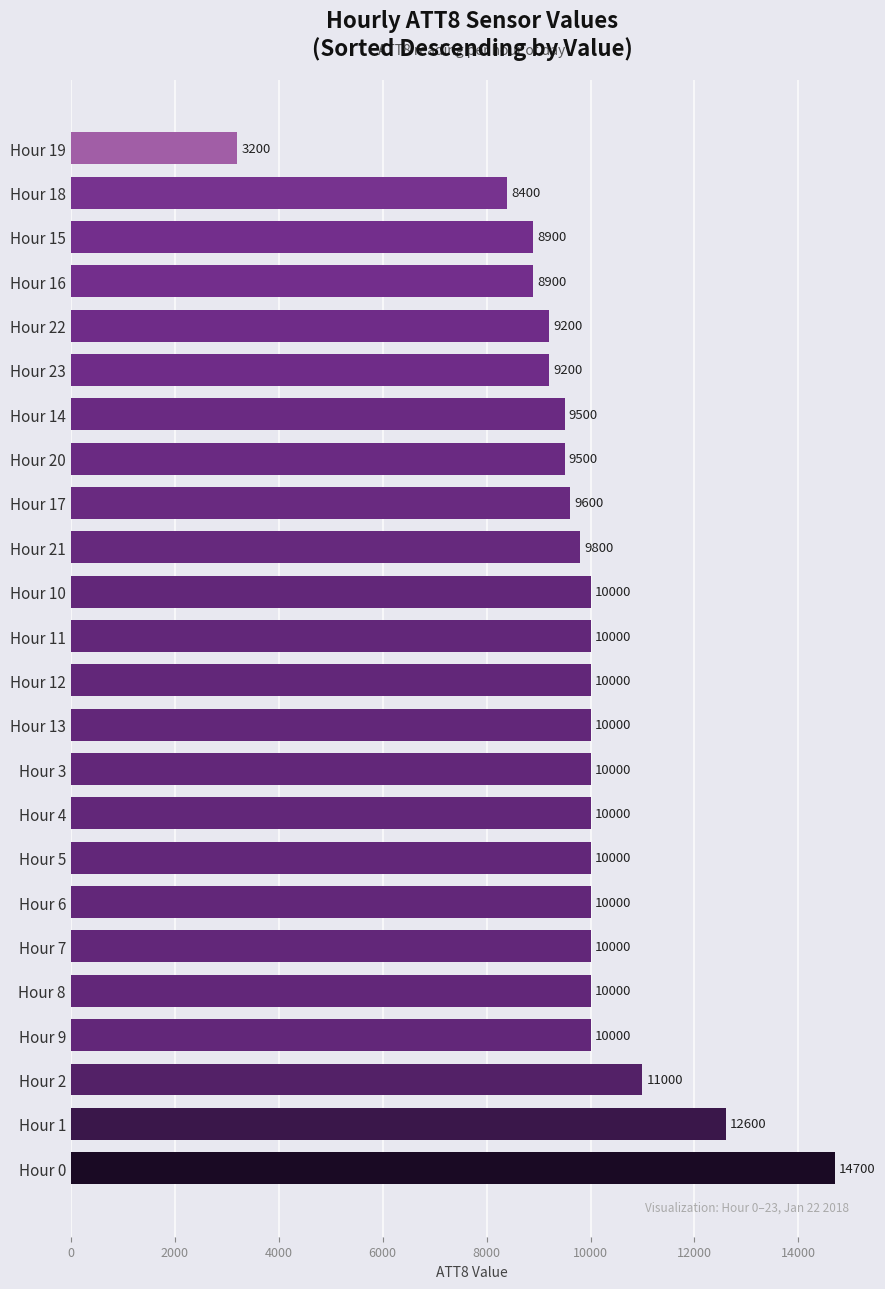

Are the bars grouped side by side (vs. stacked)?

No